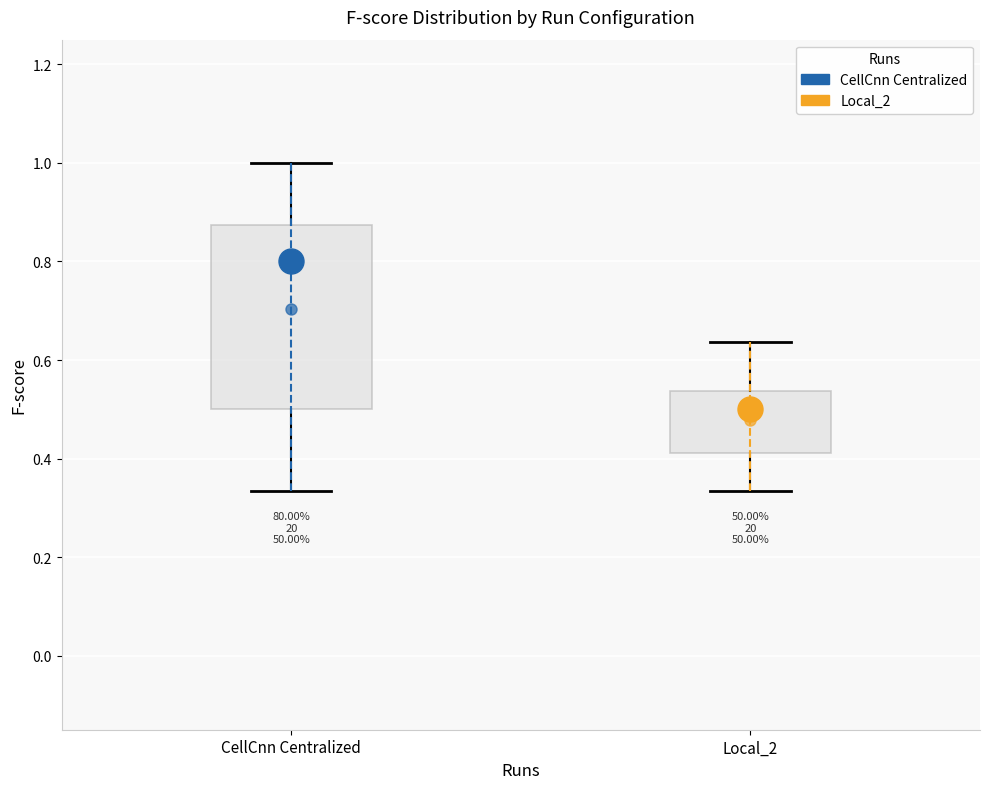

Comparing the boxes themselves (not the whiskers), which one is the tallest?

CellCnn Centralized